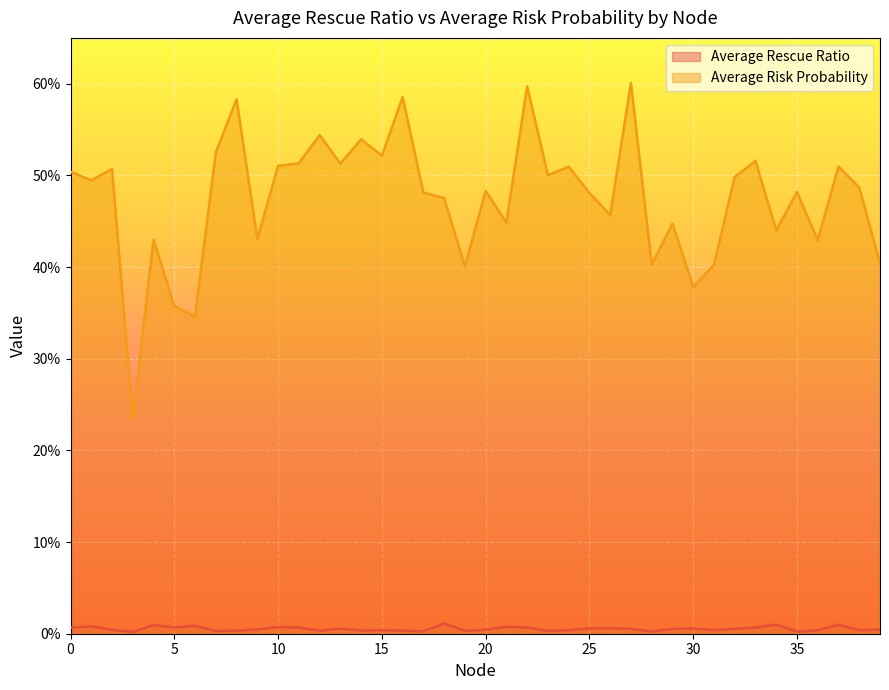

List the series in order of their peak value, highest first.

Average Risk Probability, Average Rescue Ratio